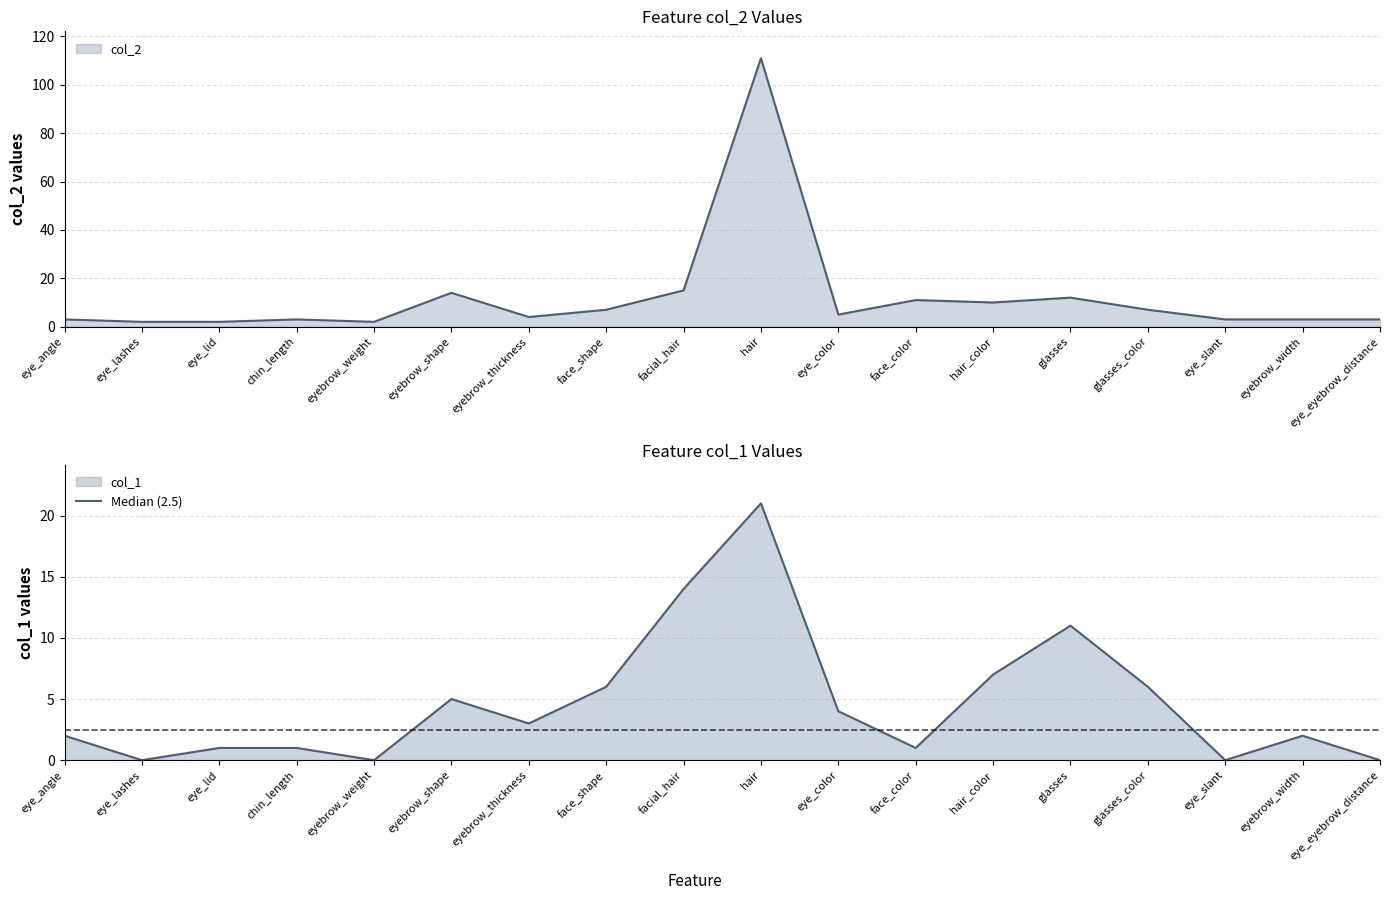

How many values in the col_2 line series are below 5?

9